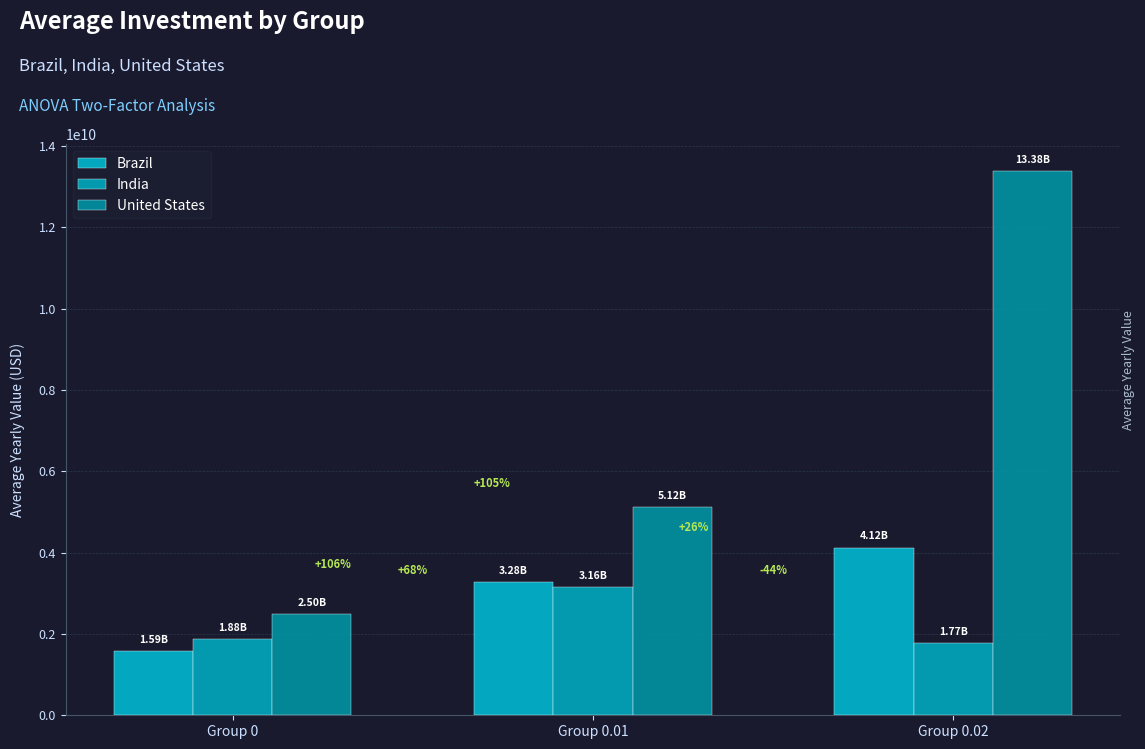

What is the total value across all series at Group 0?

5968940000